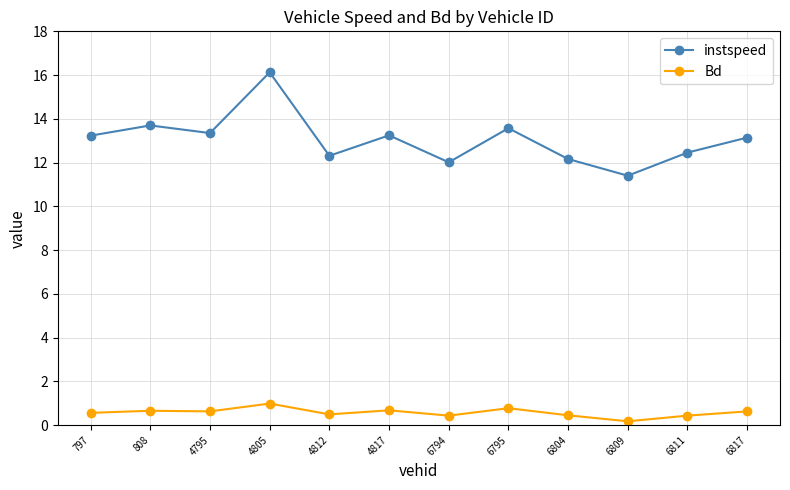

How many lines are shown in the chart?

2